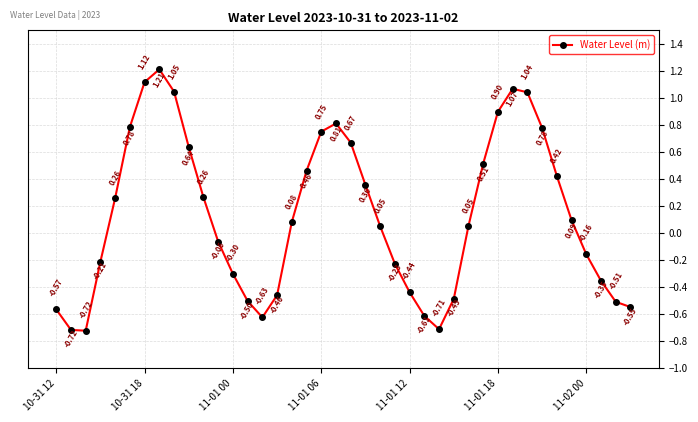

What is the sum of all values?

5.1